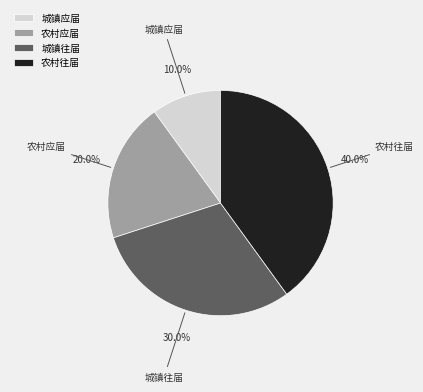

To the nearest percent, what is the average slice percentage?

25%